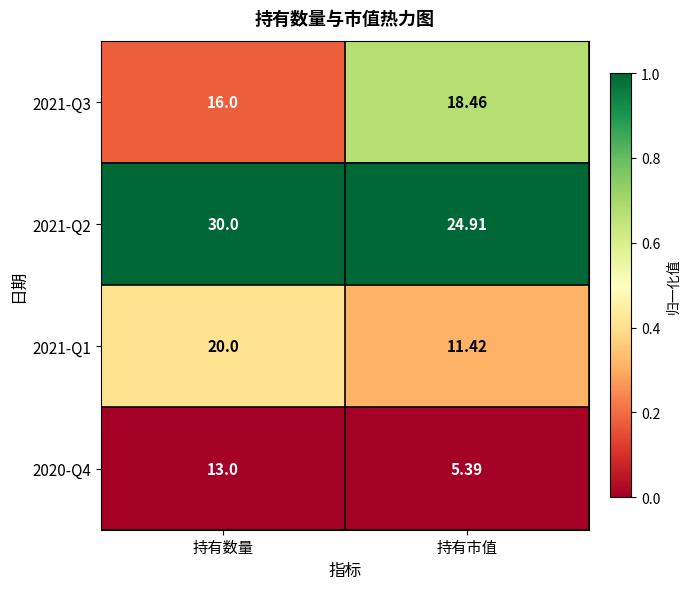

At which label does 2021-Q3 first exceed 18?

持有市值